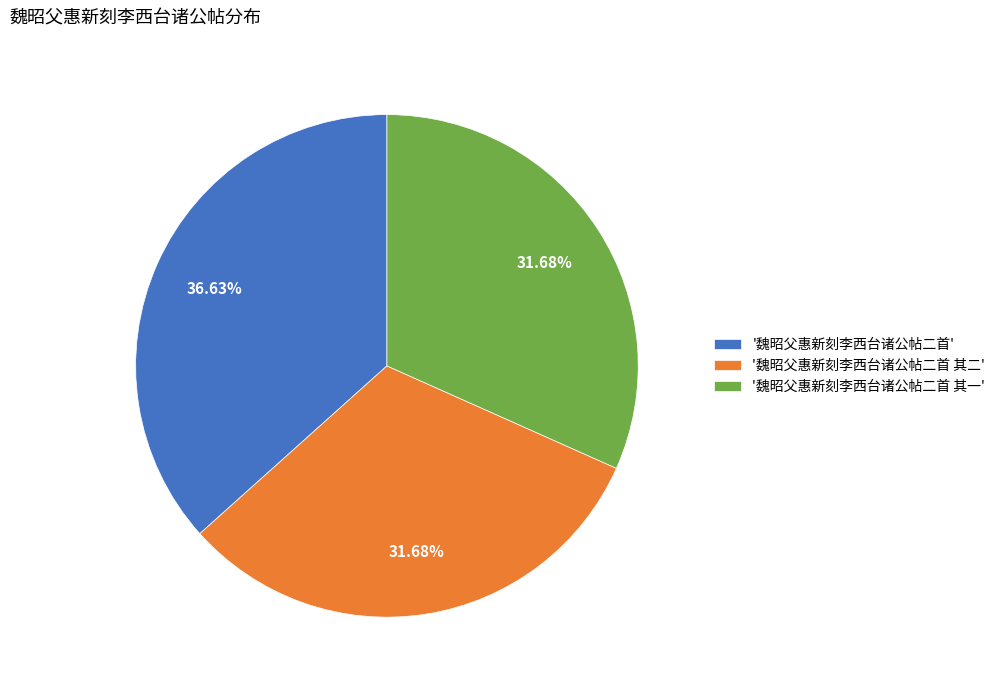

Which slice is the largest?

'魏昭父惠新刻李西台诸公帖二首'